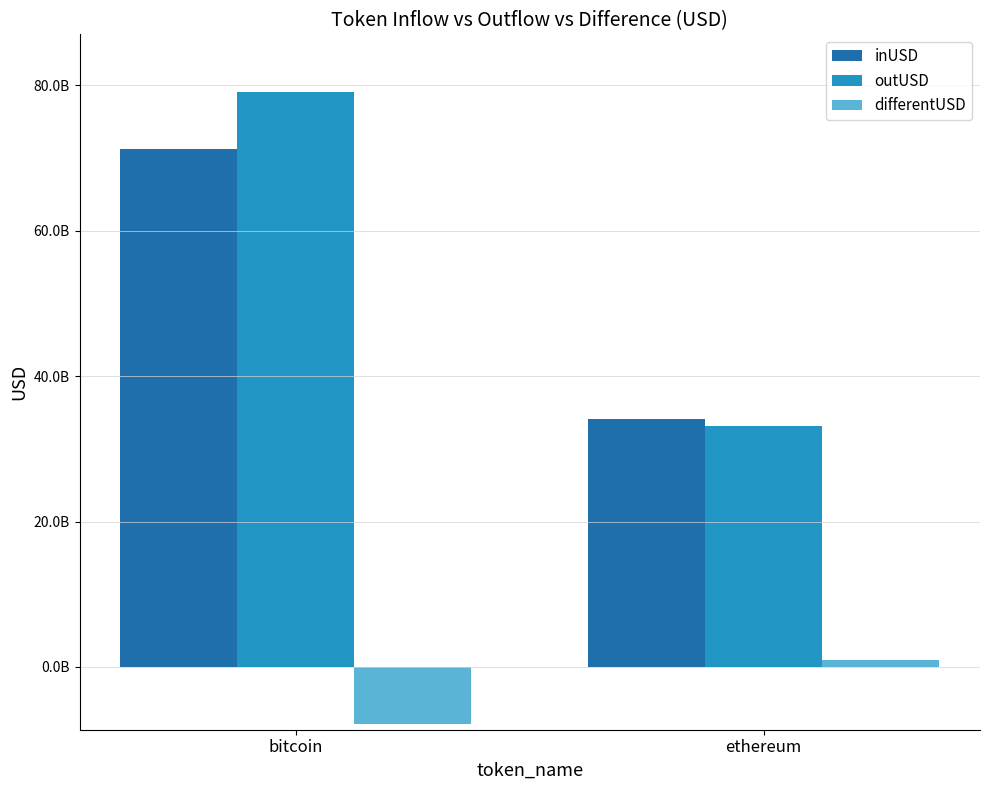

What is the spread (max minus min) of values at bitcoin?

86965900609.1